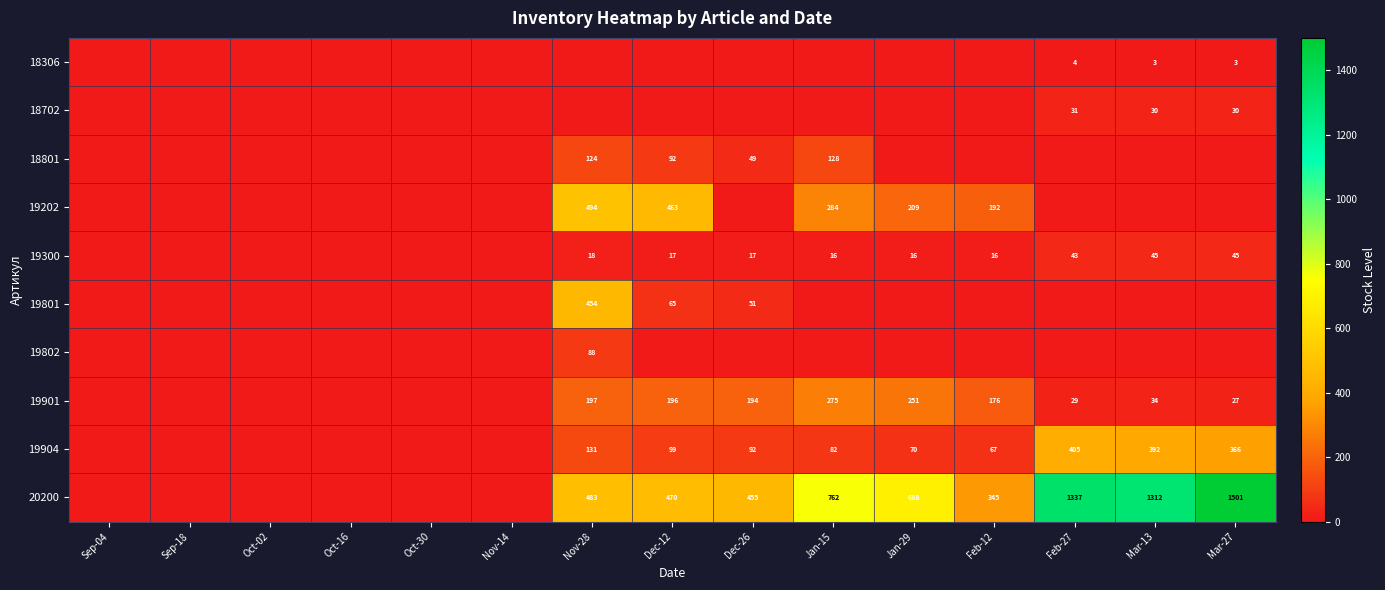

What is the sum of the 18306 values at Mar-27 and Mar-13?

6